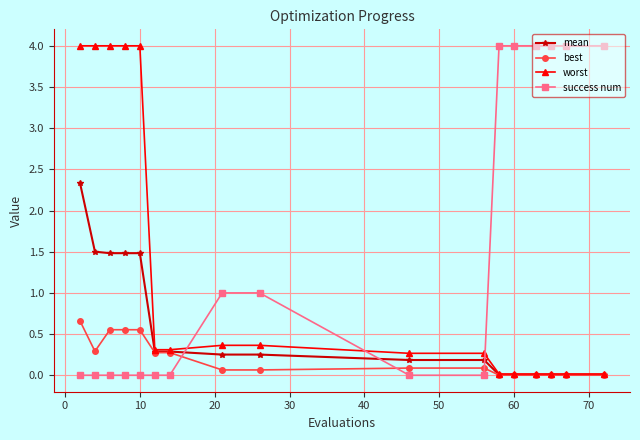

True or false: success num and mean cross at least once.

True